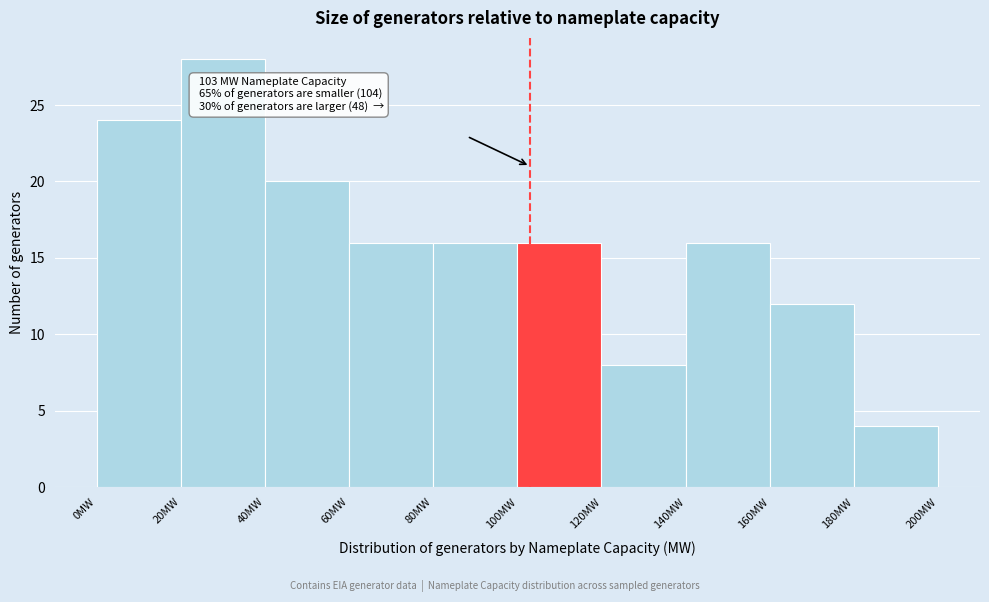

Which range on the x-axis has the tallest bar?

20 to 40